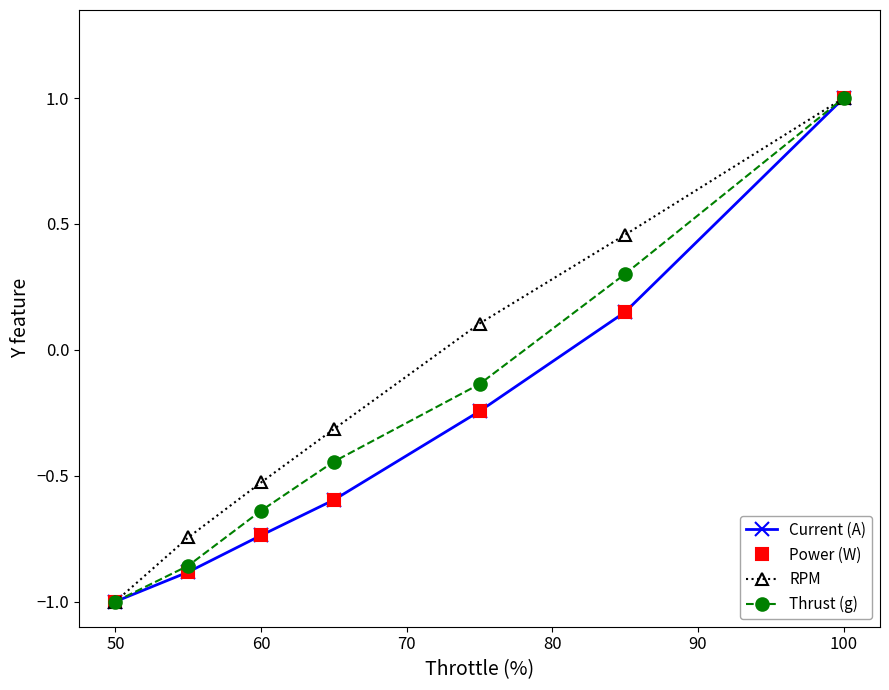

Is this an area chart (filled region under the line)?

No